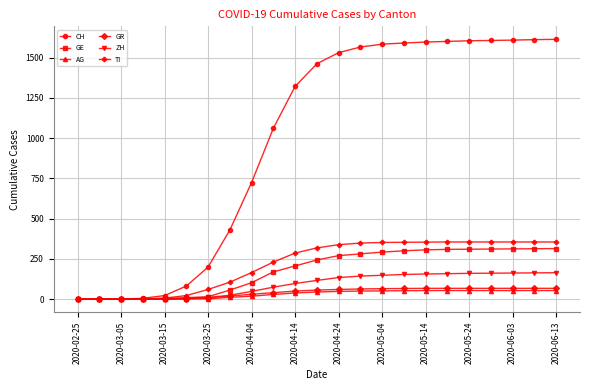

Which series has the largest range (max minus min)?

CH